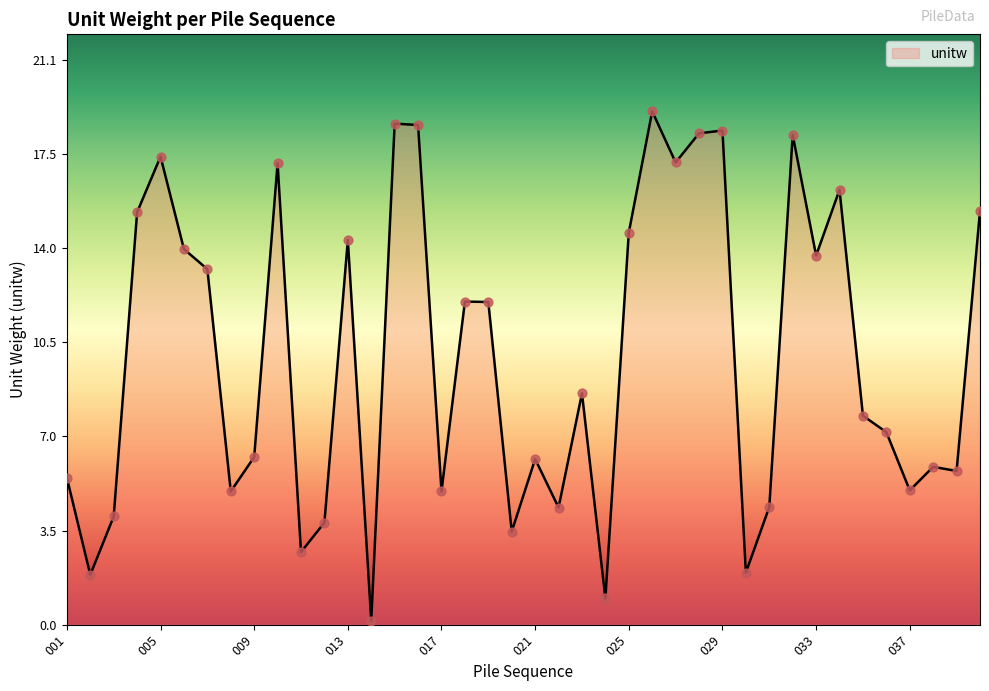

What is the greatest value displayed?

19.1